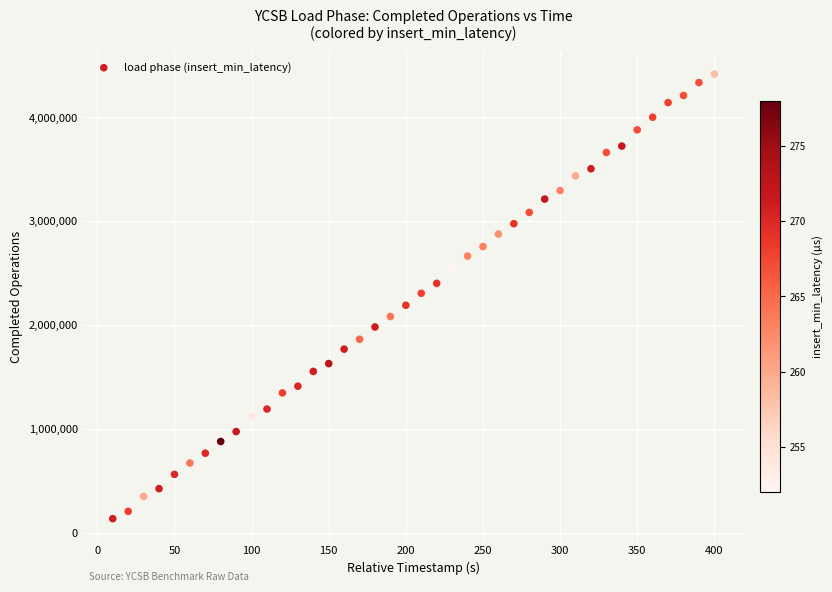

What is the range of Y values (max minus min)?

4283185